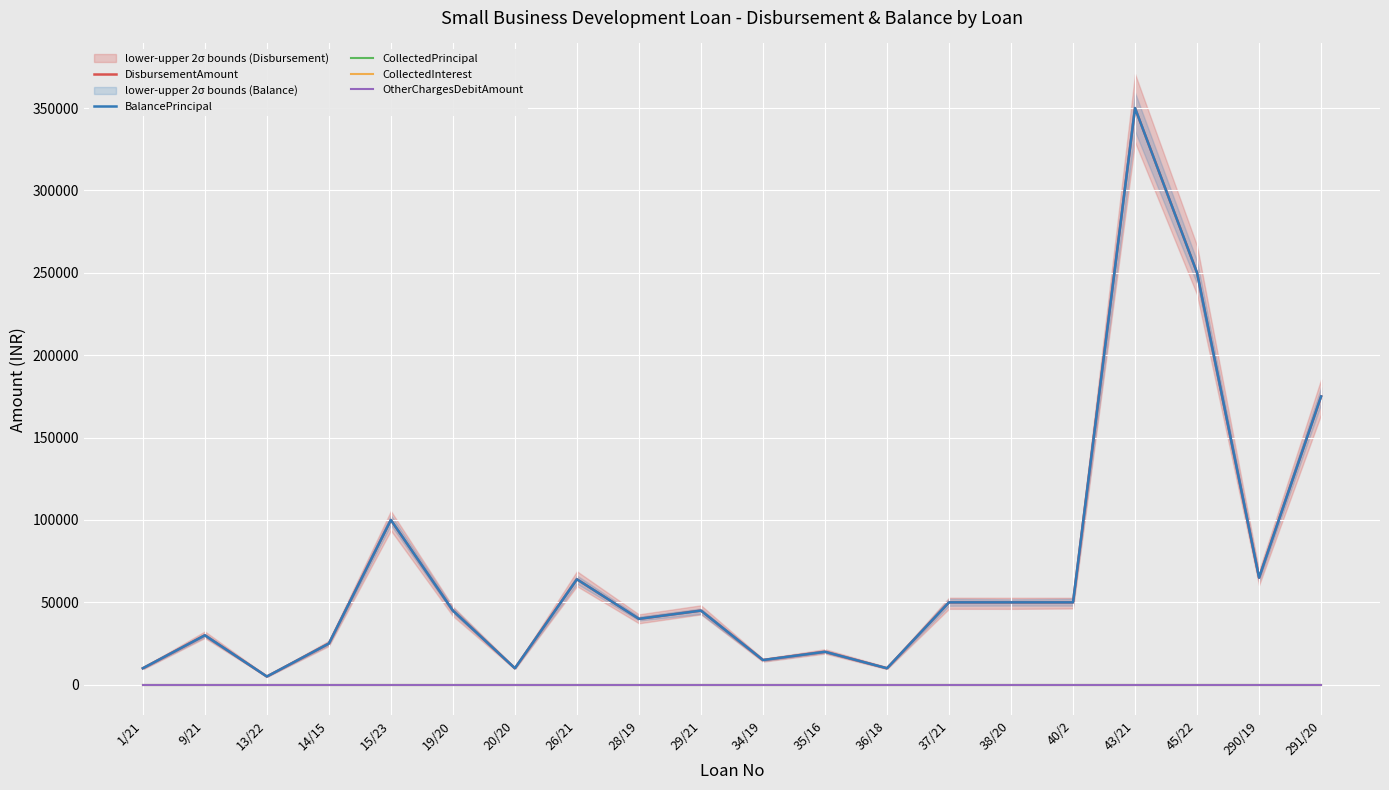

Which has a higher value, 13/22 or 35/16?

35/16